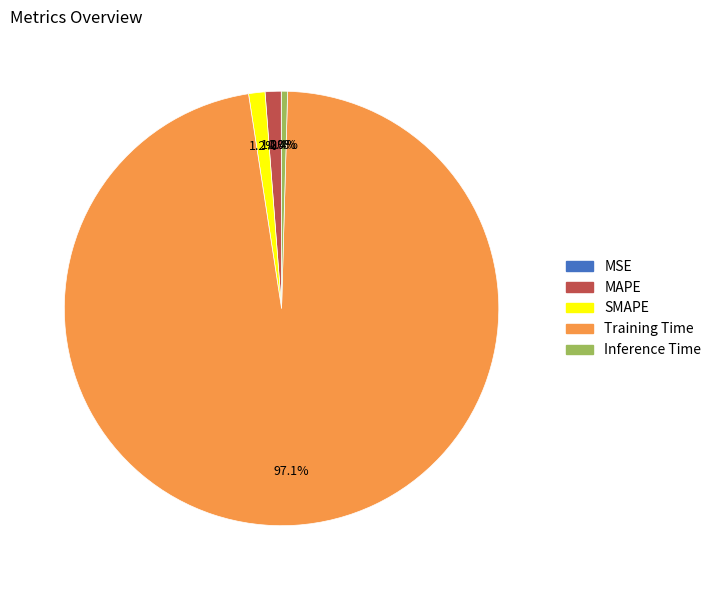

Which slice is the largest?

Training Time